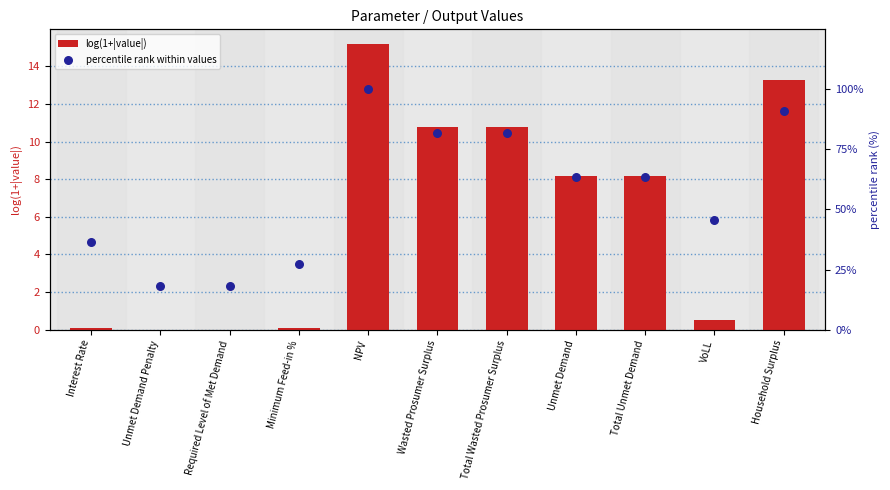

Which series contains the lowest Y value?

log(1+|value|)